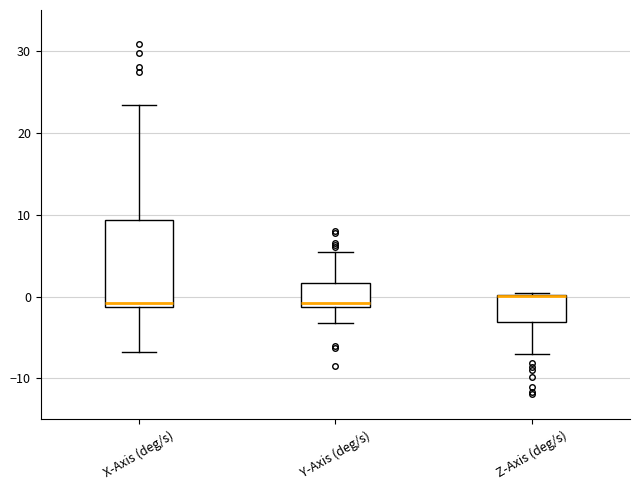

Reading left to right, transcribe this box plot: for each box, give where its median line is, the range the box spans, and where its two whiskers end, as read against the y-axis. The values are not printed on the chart, so give them approximately, as read against the axis.

X-Axis (deg/s): median -1 (just above the box's lower edge), box -1 to 9, whiskers -7 to 23
Y-Axis (deg/s): median -1 (just above the box's lower edge), box -1 to 2, whiskers -3 to 5
Z-Axis (deg/s): median 0 (drawn on the box's upper edge), box -3 to 0, whiskers -7 to 0